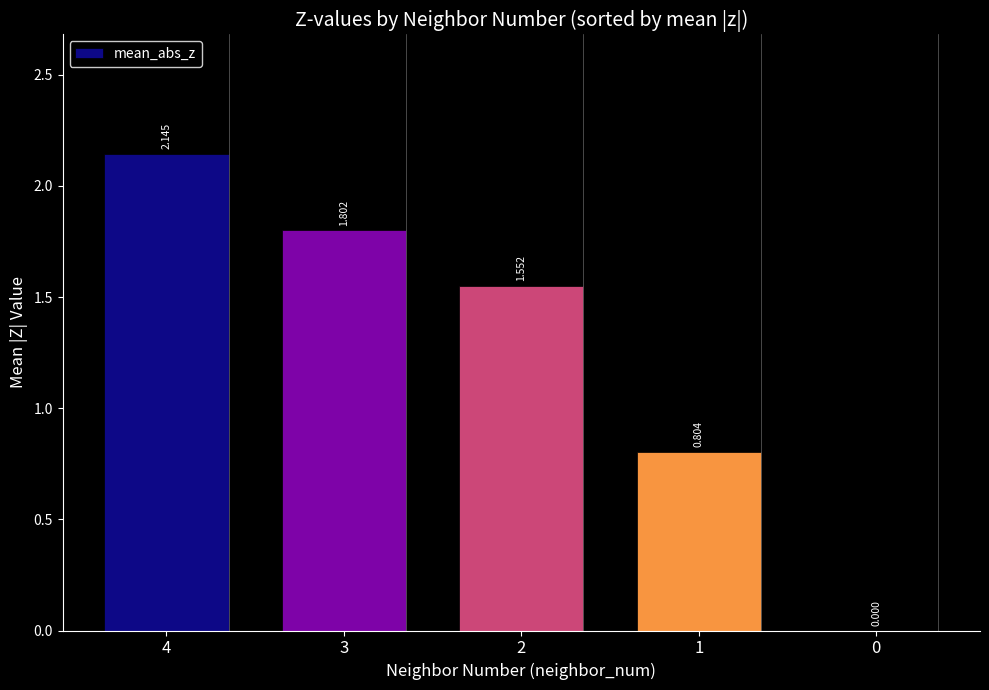

How many data points are above 1?

3